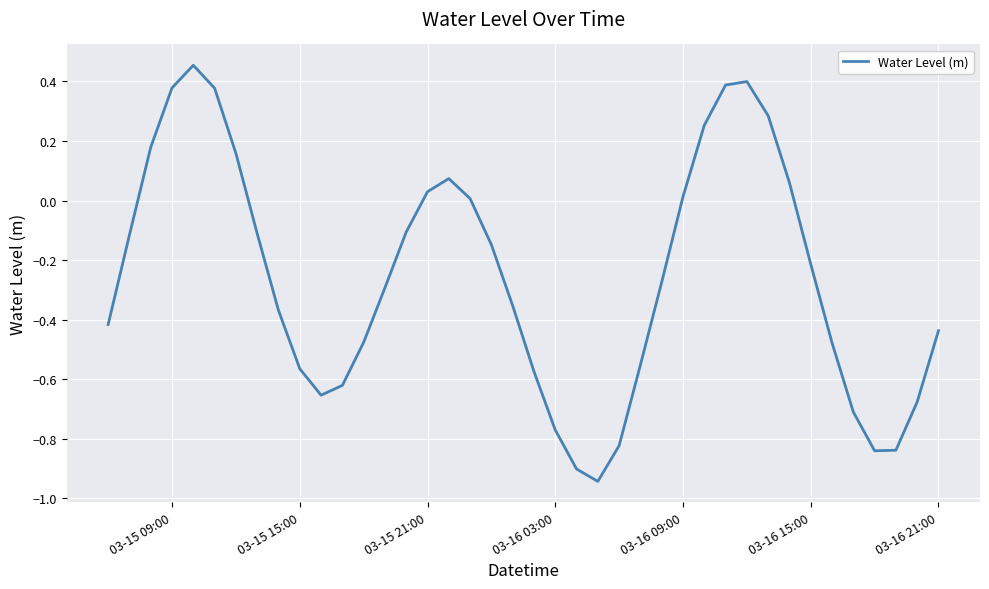

What is the sum of all values?

-10.2